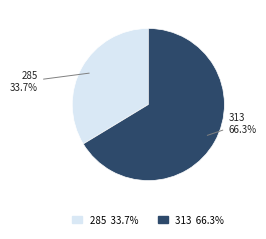

How many segments does this pie chart have?

2